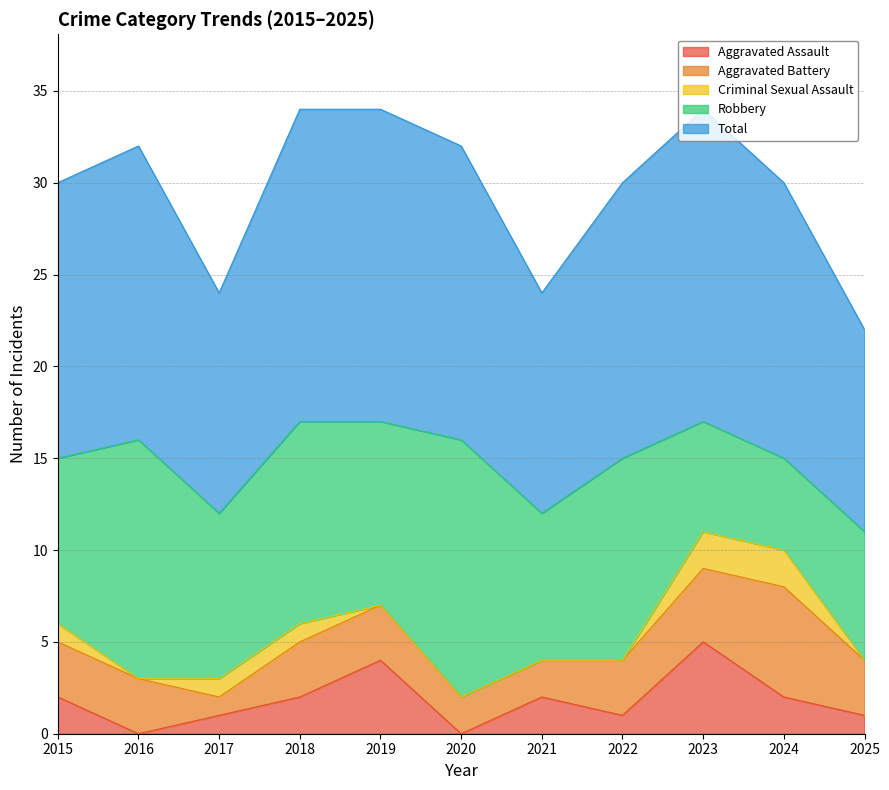

What value does the Robbery series have at 2020?

14